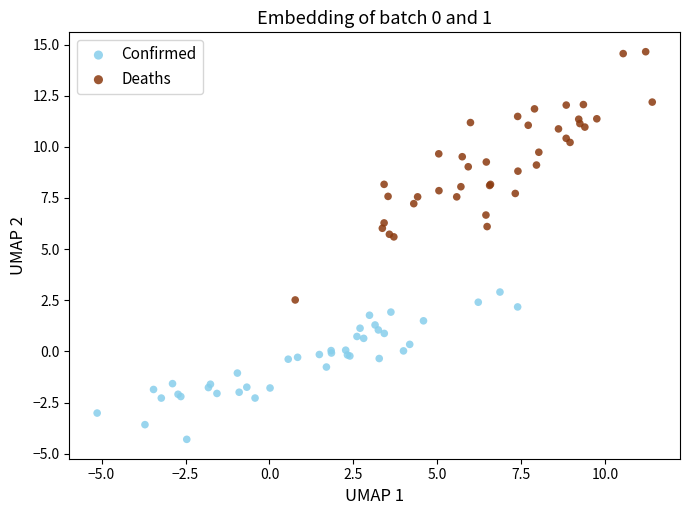

Which series contains the highest Y value?

Deaths